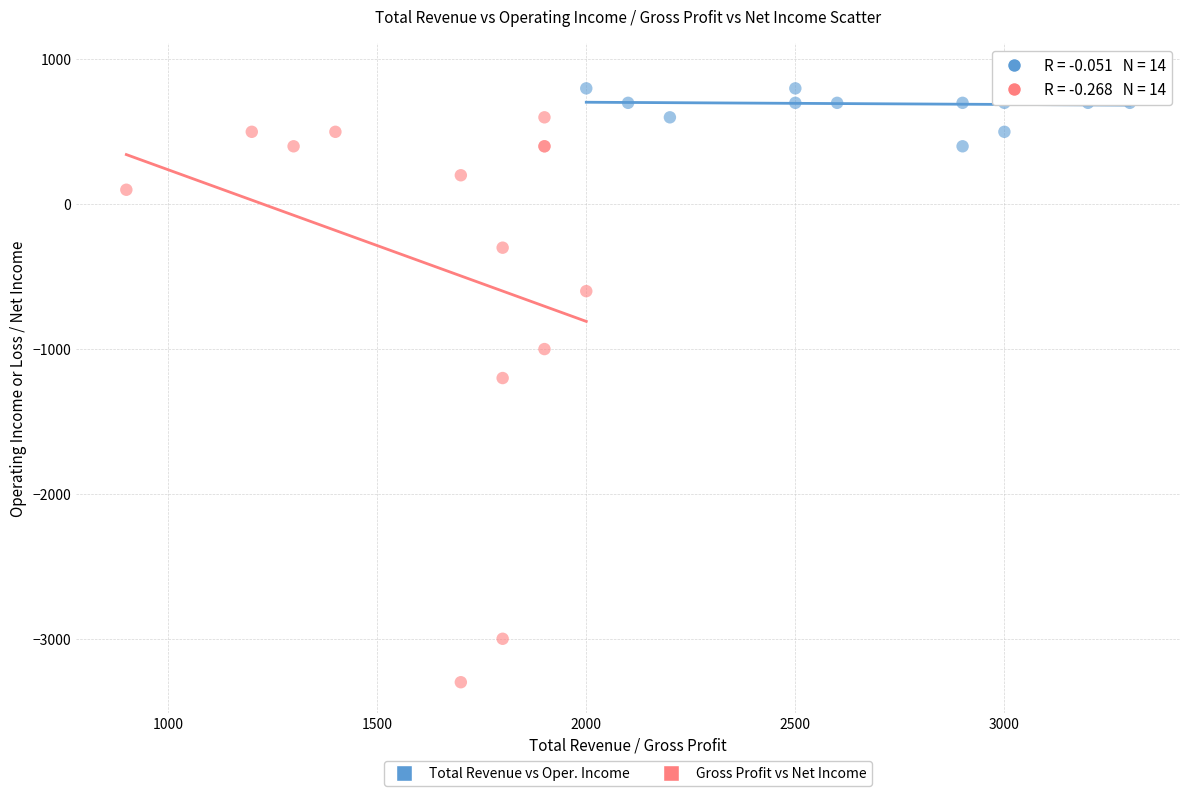

Which series contains the highest Y value?

Total Revenue vs Oper. Income